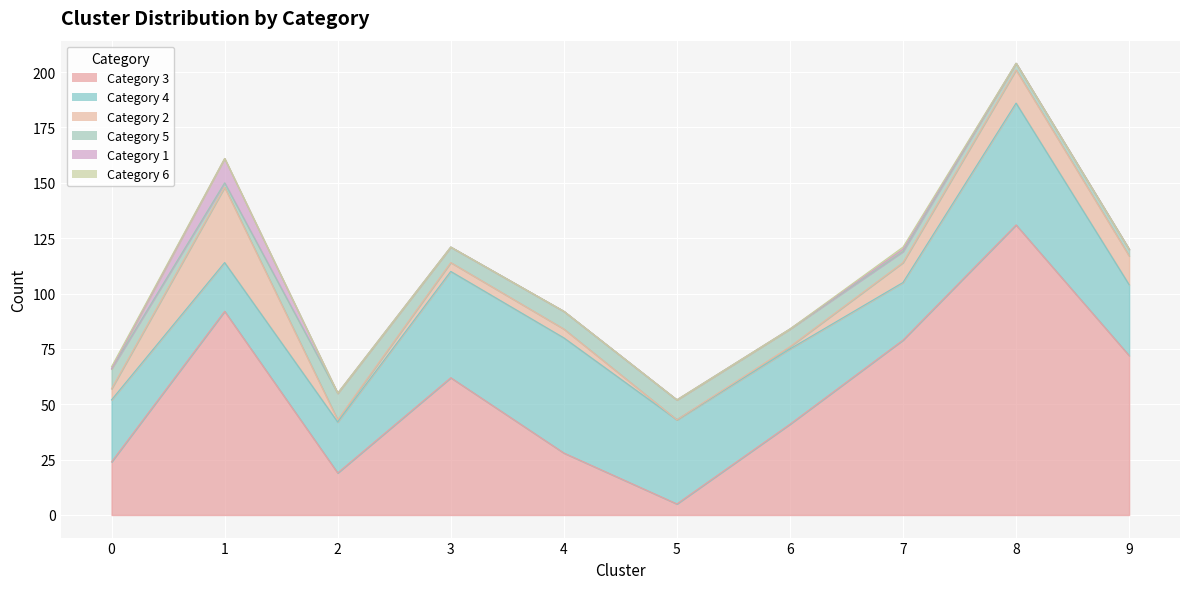

How many lines are shown in the chart?

6